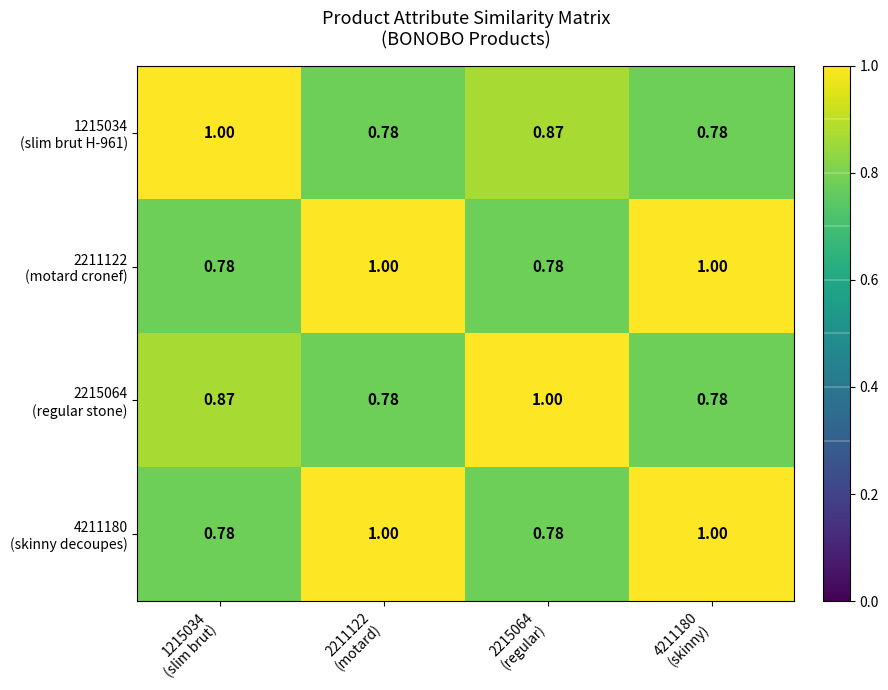

What is the smallest value displayed?

0.8